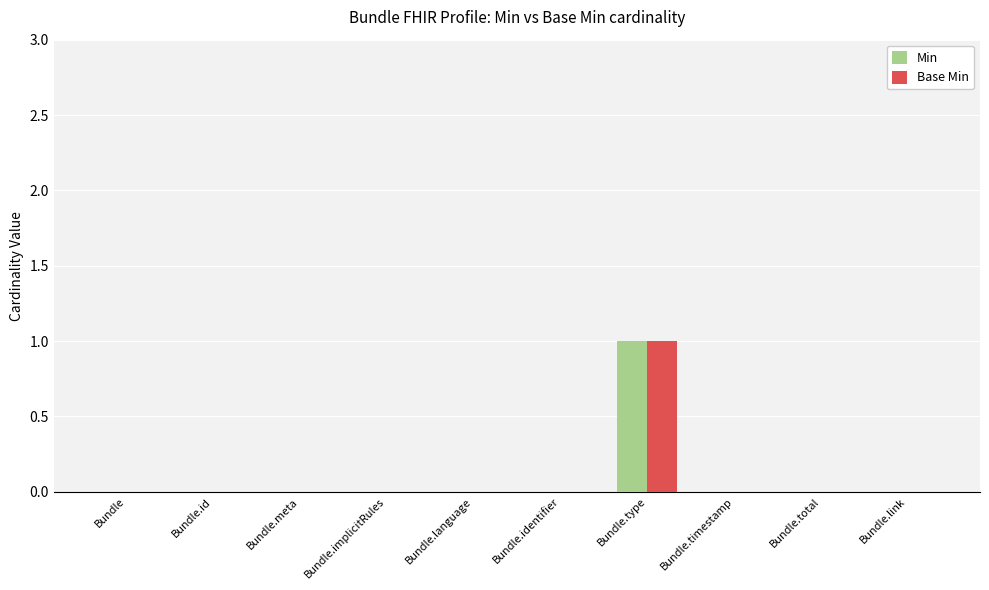

What are all the series names shown in the legend?

Min, Base Min